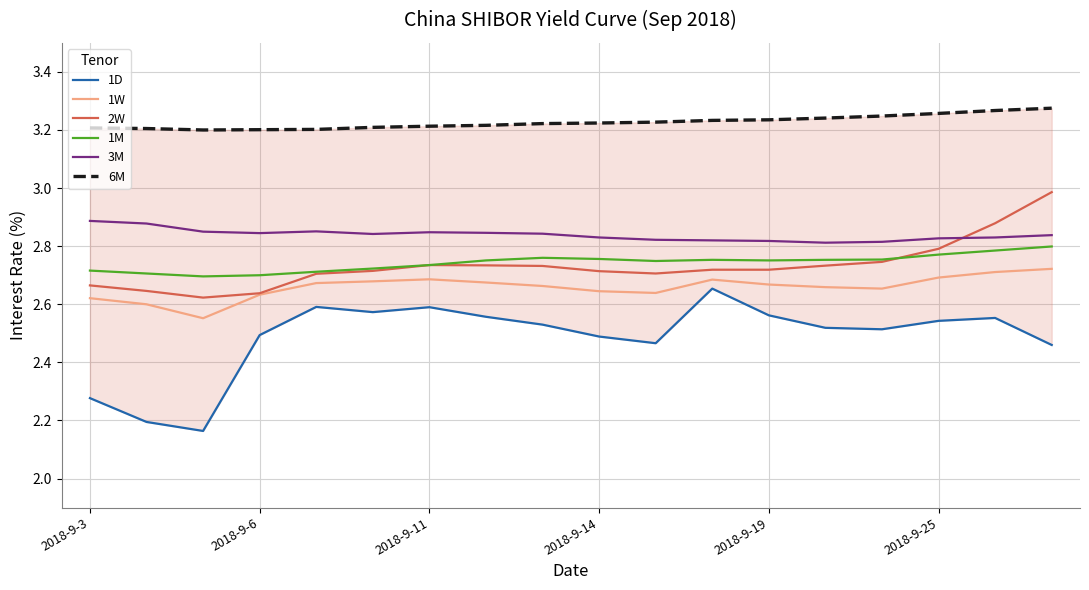

True or false: 1W and 1M intersect in this chart.

False